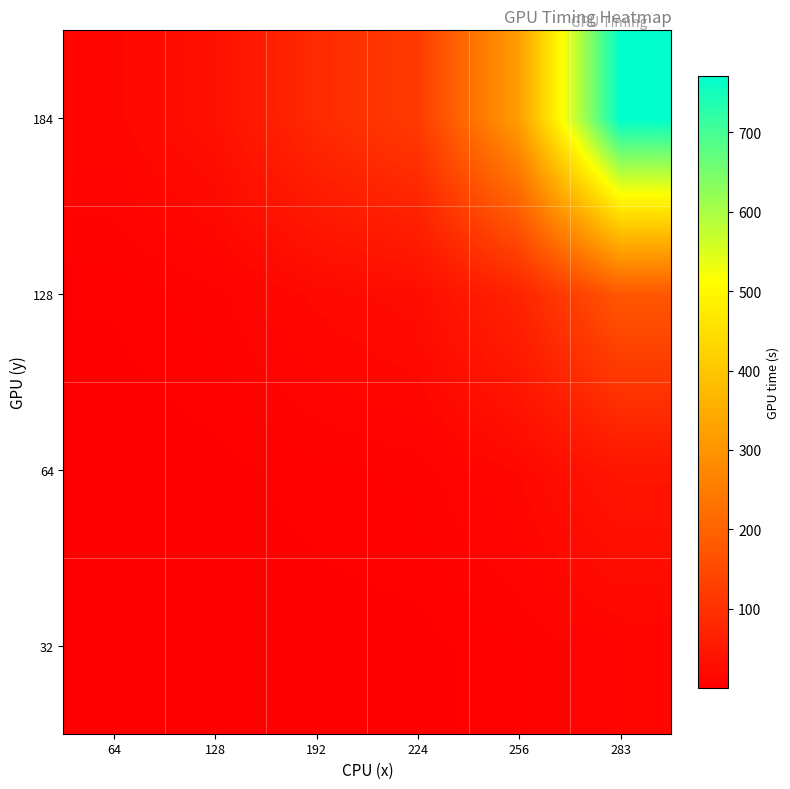

What is the spread (max minus min) of values at 64?

15.9